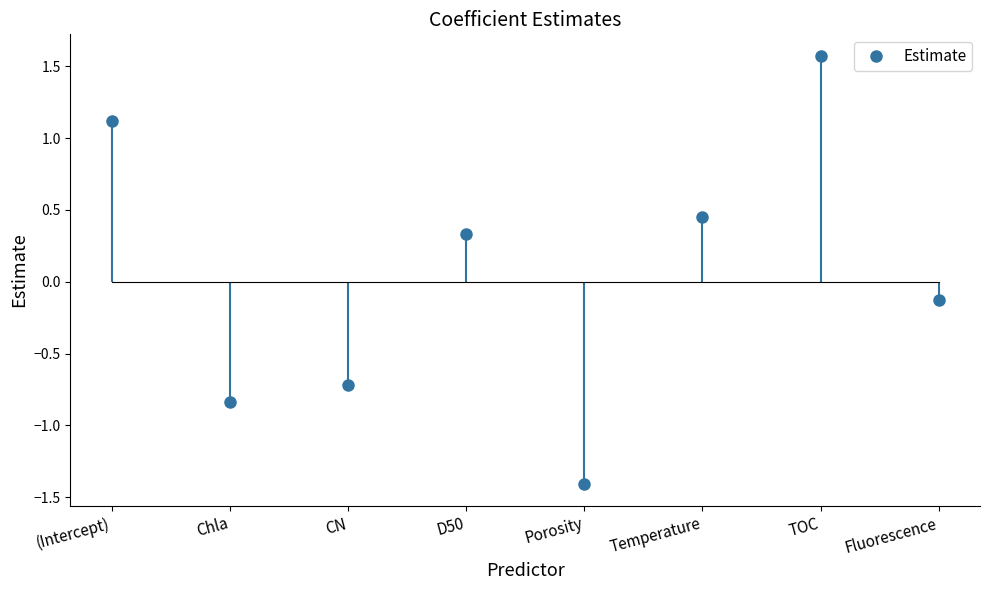

Where is the data nearest to the value 0?

Fluorescence